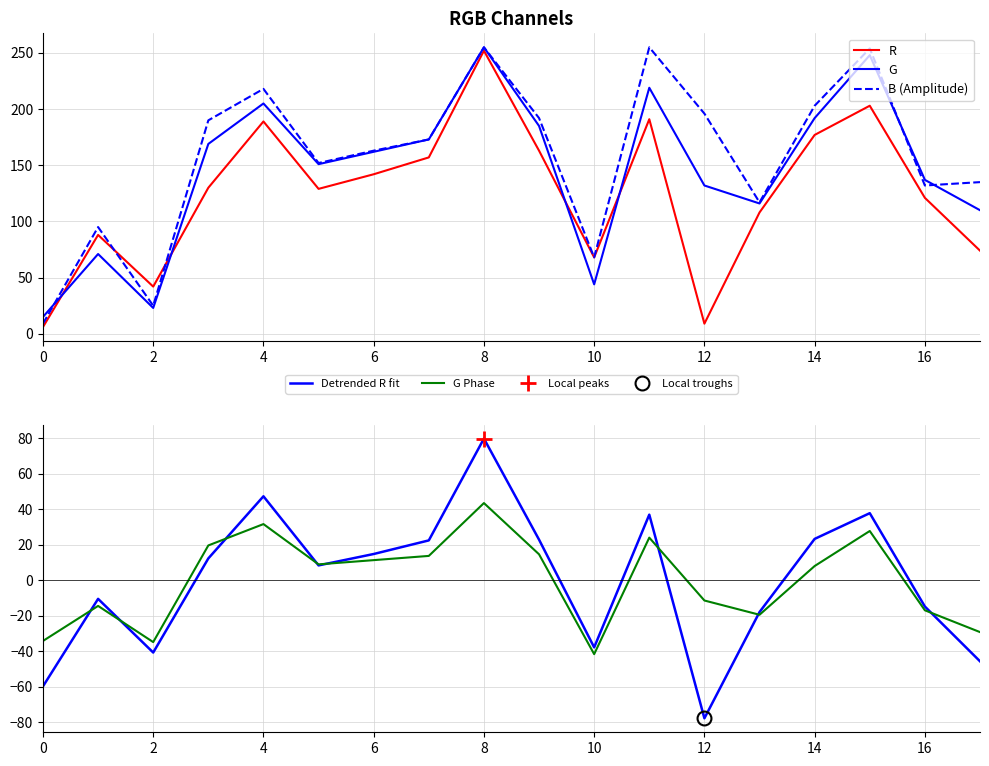

What is the total value across all series at 13?

303.6